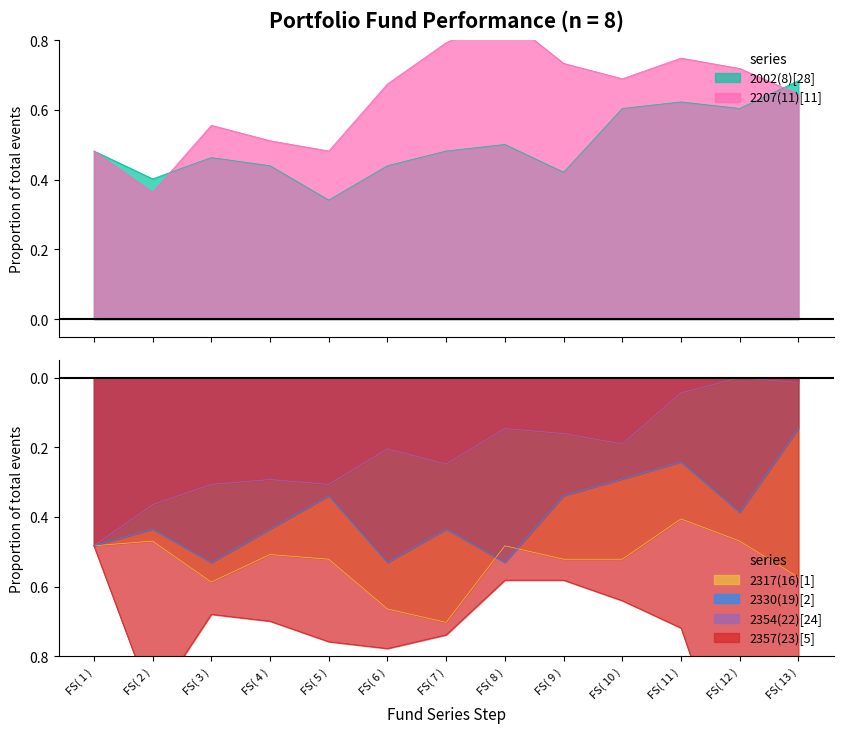

Does the chart have visible grid lines?

No